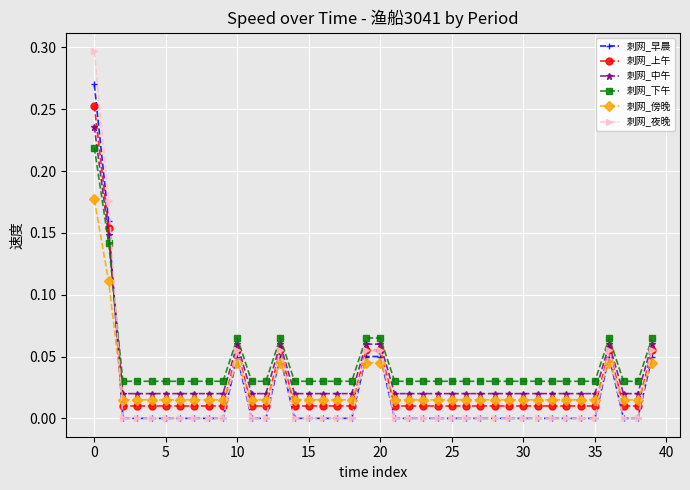

True or false: 刺网_夜晚 has more than 2 interior local peaks.

True